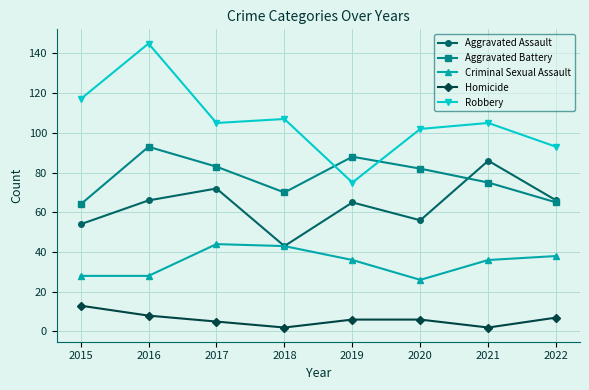

What is the total value across all series at 2015?

276